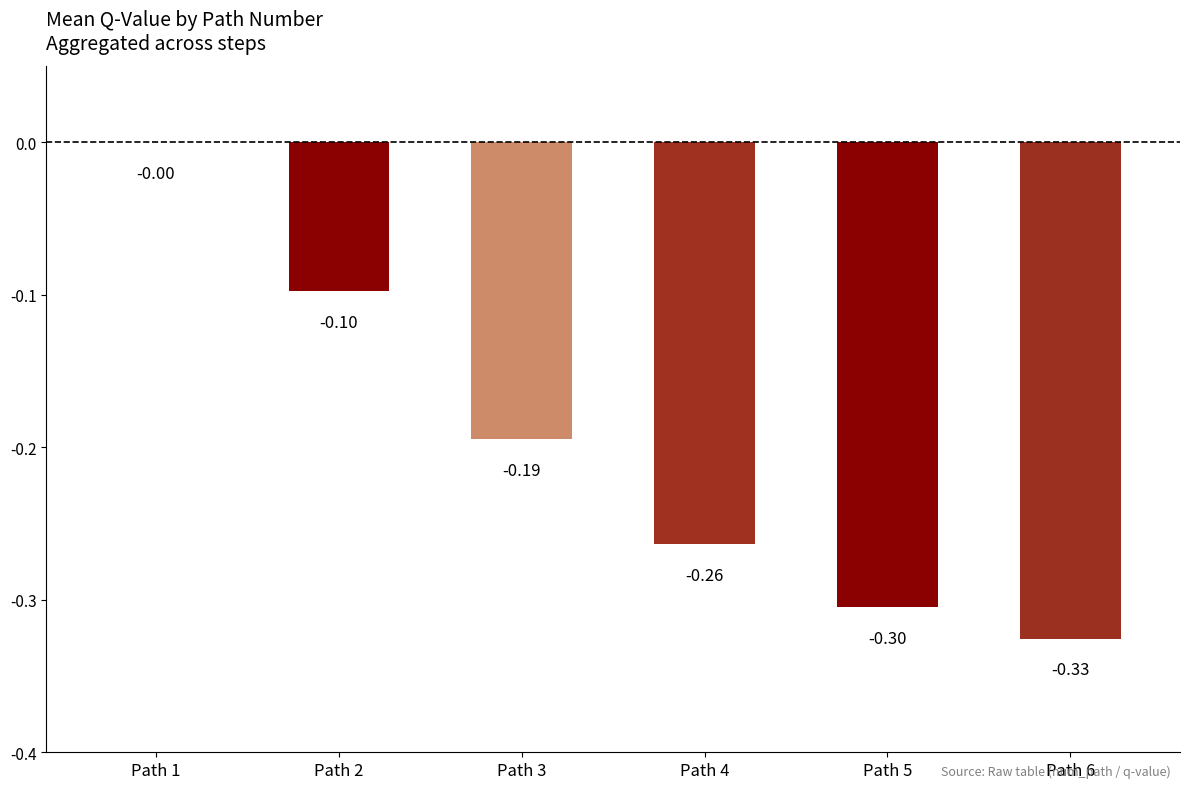

What is the difference between the values at Path 1 and Path 4?

0.3